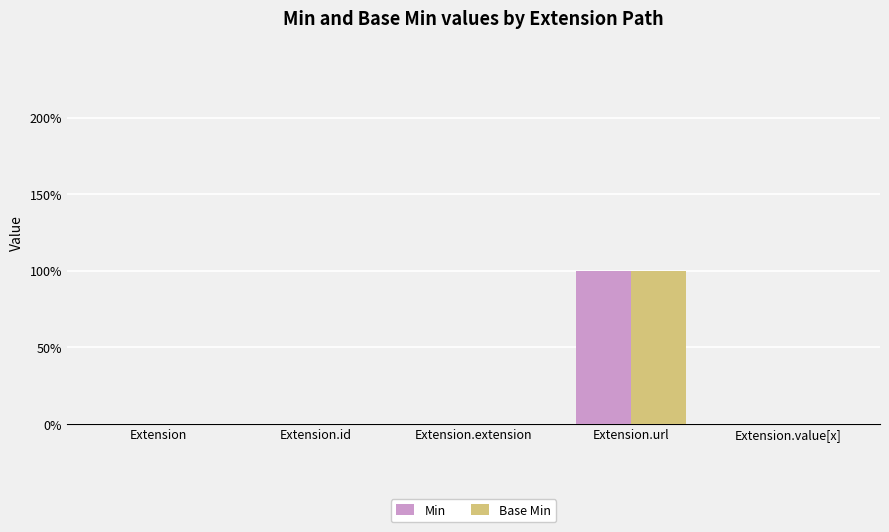

Does the chart contain stacked bars?

No